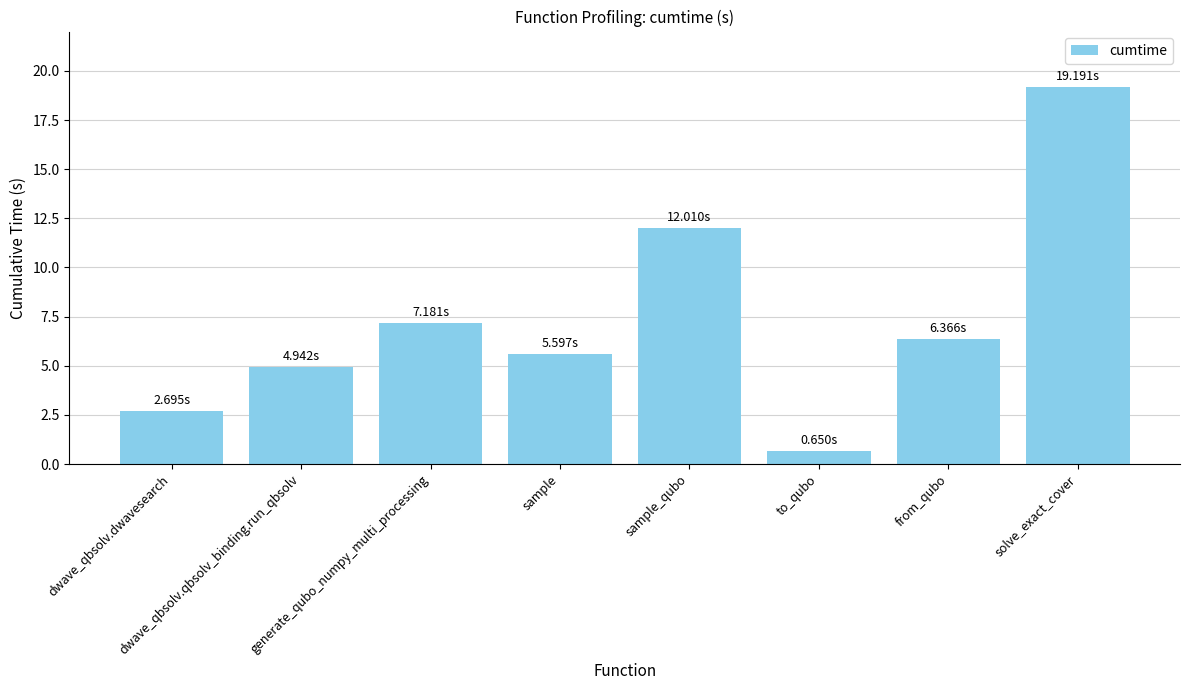

How many values are below 6?

4